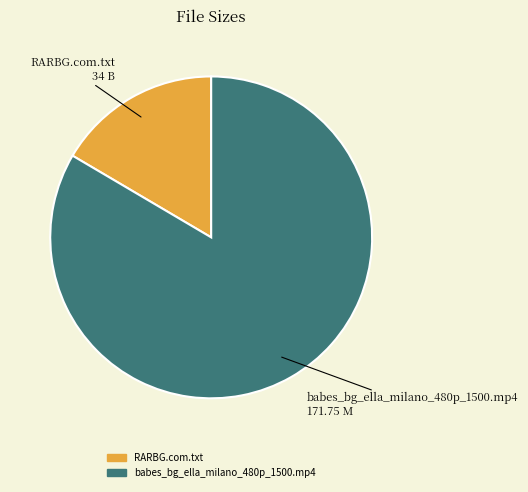

Rank the categories by value from highest to lowest.

babes_bg_ella_milano_480p_1500.mp4, RARBG.com.txt